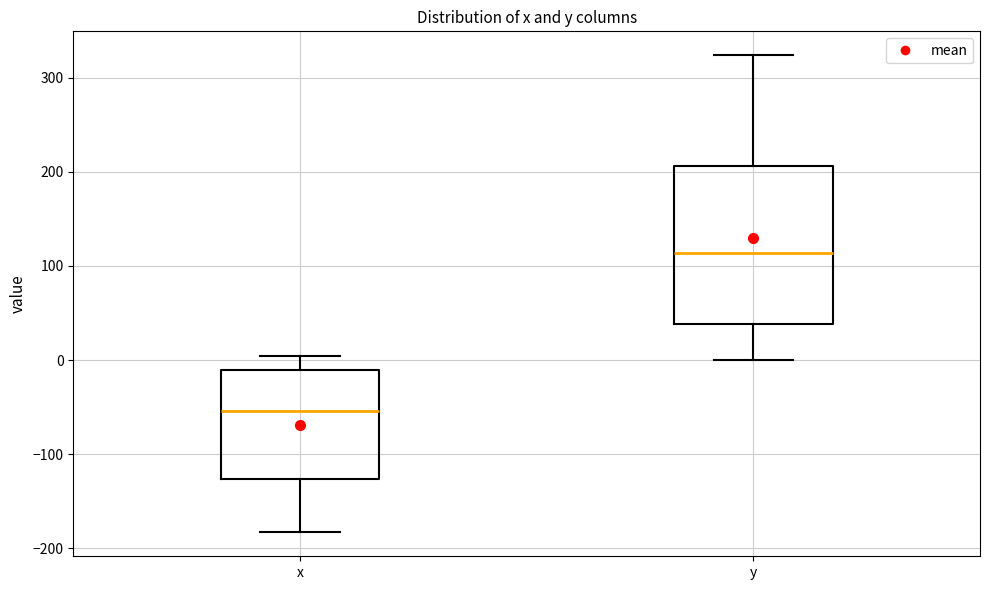

Reading left to right, transcribe this box plot: for each box, give where its median line is, the range the box spans, and where its two whiskers end, as read against the y-axis. The values are not printed on the chart, so give them approximately, as read against the axis.

x: median -50, box -130 to -10, whiskers -180 to 0
y: median 110, box 40 to 210, whiskers 0 to 320